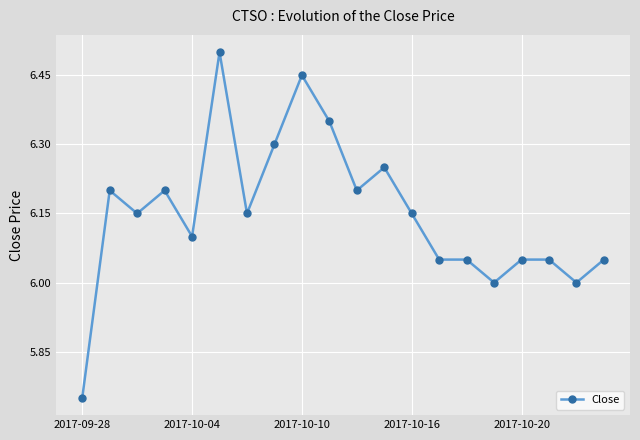

How many data points does each series have?

20